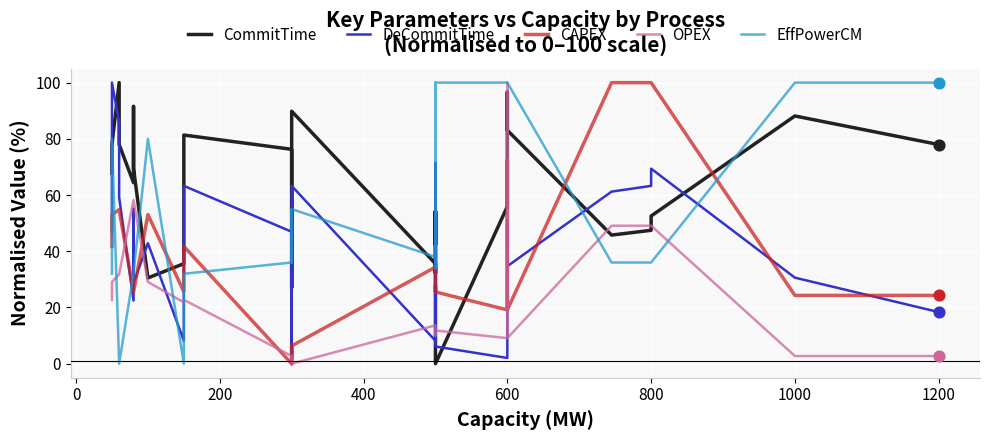

Which series contains the lowest Y value?

CommitTime